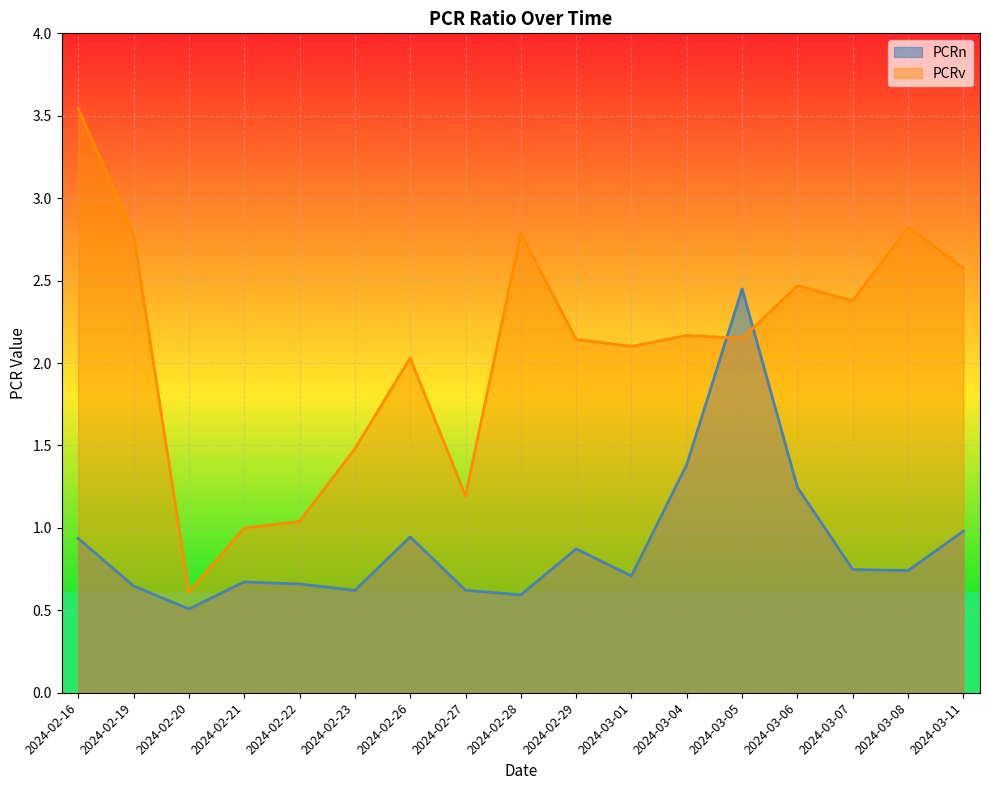

Rank the series at 2024-02-16 from highest to lowest value.

PCRv, PCRn